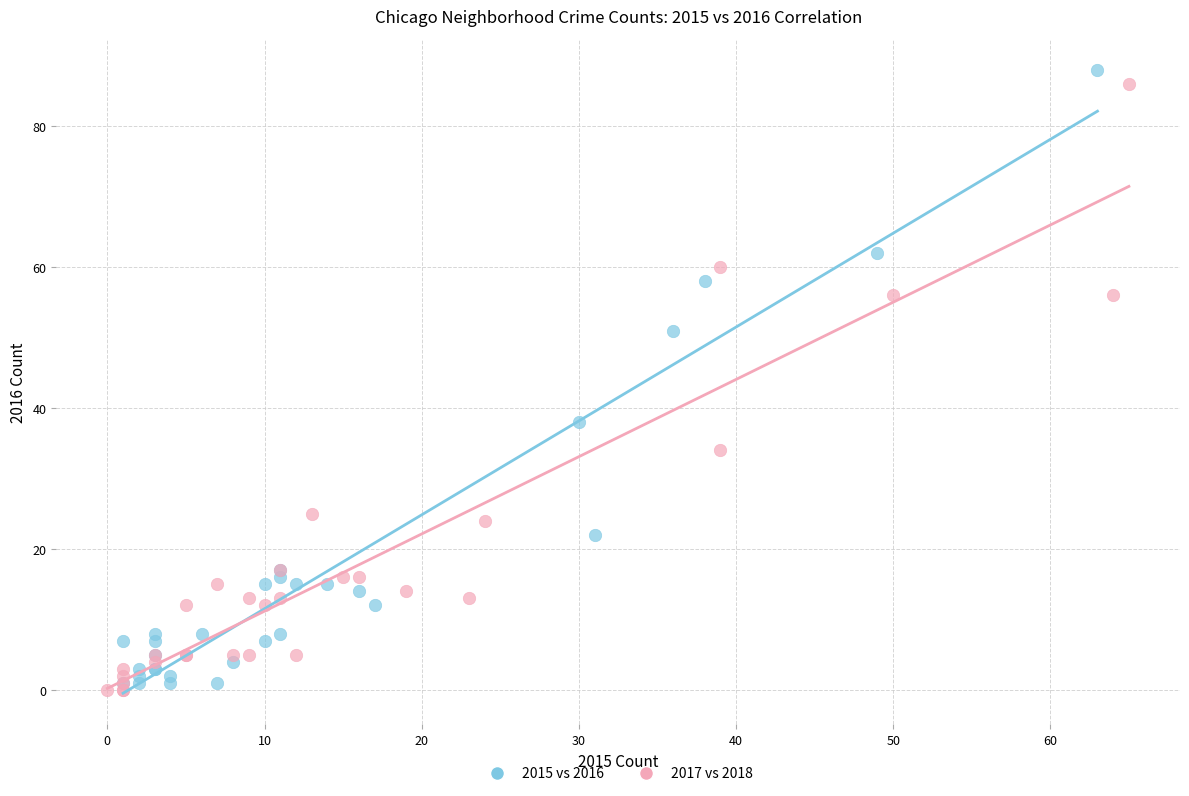

Which series has the largest Y range (max minus min)?

2015 vs 2016